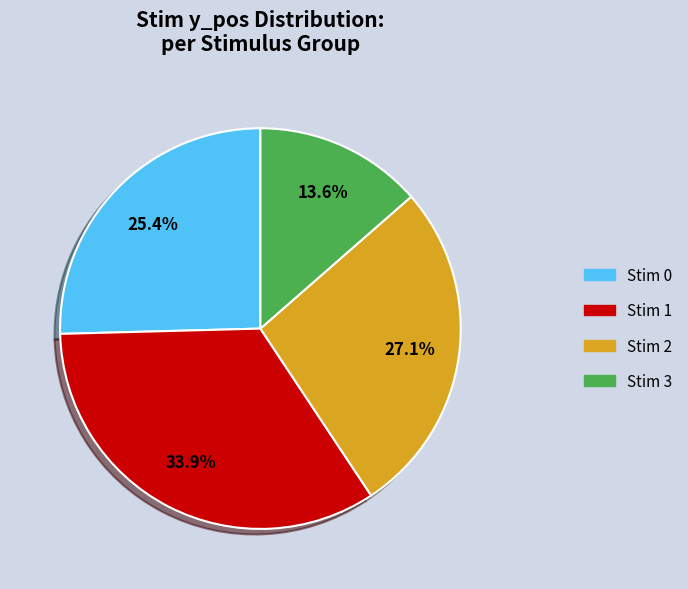

How many segments does this pie chart have?

4